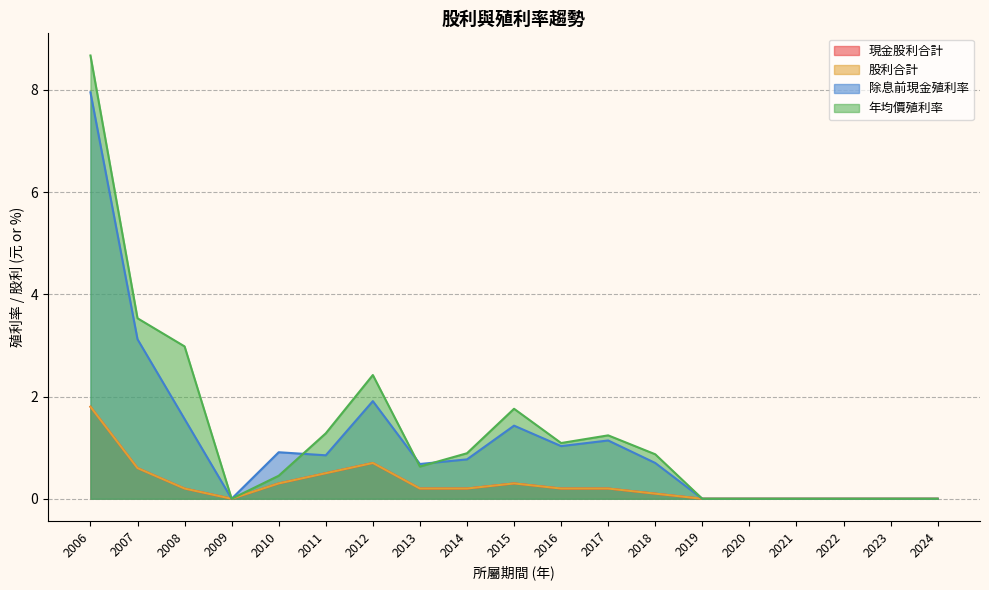

Reading left to right, extract all data points from this chart.

現金股利合計: 1.8	0.6	0.2	0.0	0.3	0.5	0.7	0.2	0.2	0.3	0.2	0.2	0.1	0.0	0.0	0.0	0.0	0.0	0.0
股利合計: 1.8	0.6	0.2	0.0	0.3	0.5	0.7	0.2	0.2	0.3	0.2	0.2	0.1	0.0	0.0	0.0	0.0	0.0	0.0
除息前現金殖利率: 8.0	3.1	1.6	0.0	0.9	0.8	1.9	0.7	0.8	1.4	1.0	1.1	0.7	0.0	0.0	0.0	0.0	0.0	0.0
年均價殖利率: 8.7	3.5	3.0	0.0	0.5	1.3	2.4	0.6	0.9	1.8	1.1	1.2	0.9	0.0	0.0	0.0	0.0	0.0	0.0